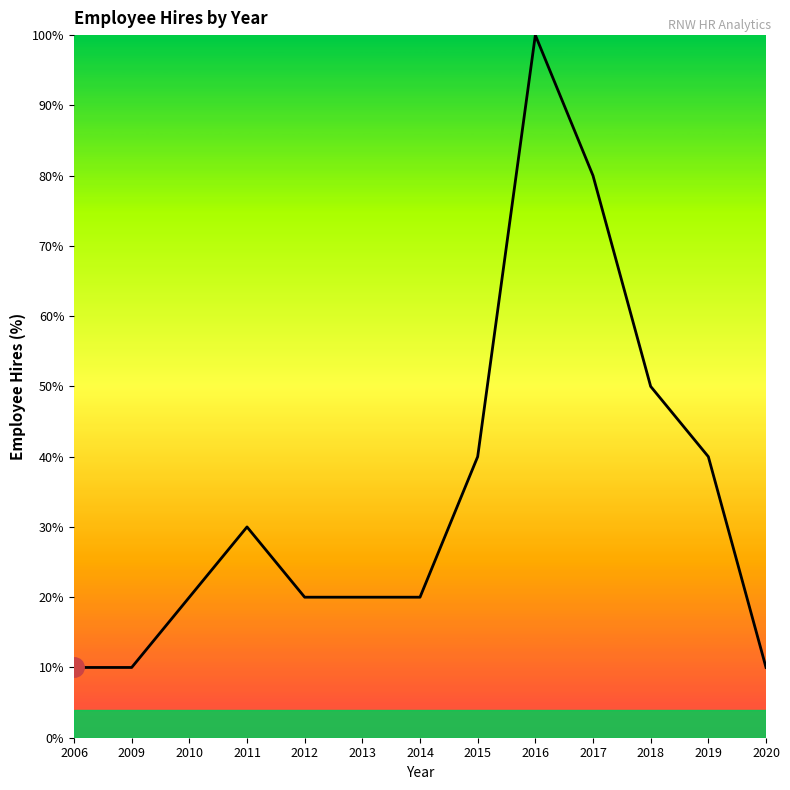

What is the maximum value shown in the chart?

100